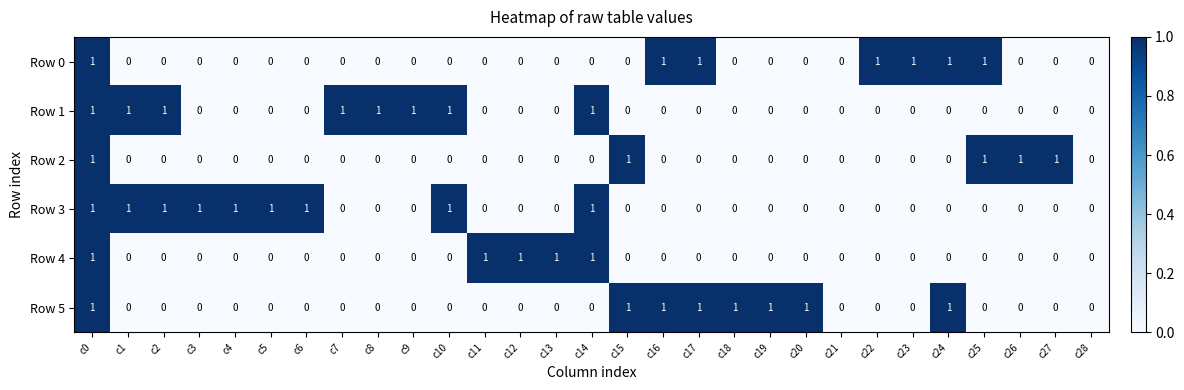

At which category is the sum across all series the highest?

c0